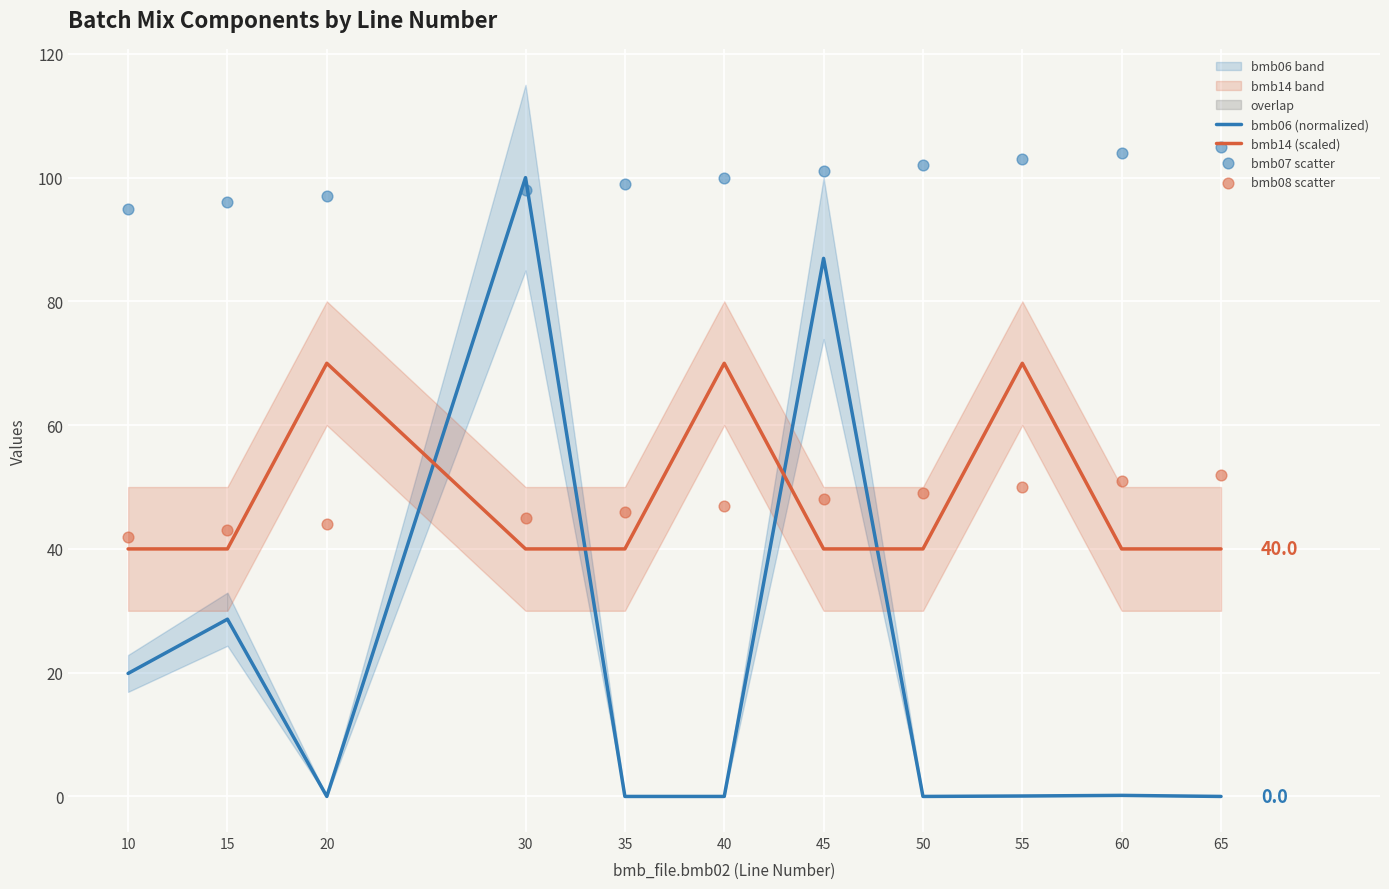

Which series contains the highest Y value?

bmb07 scatter